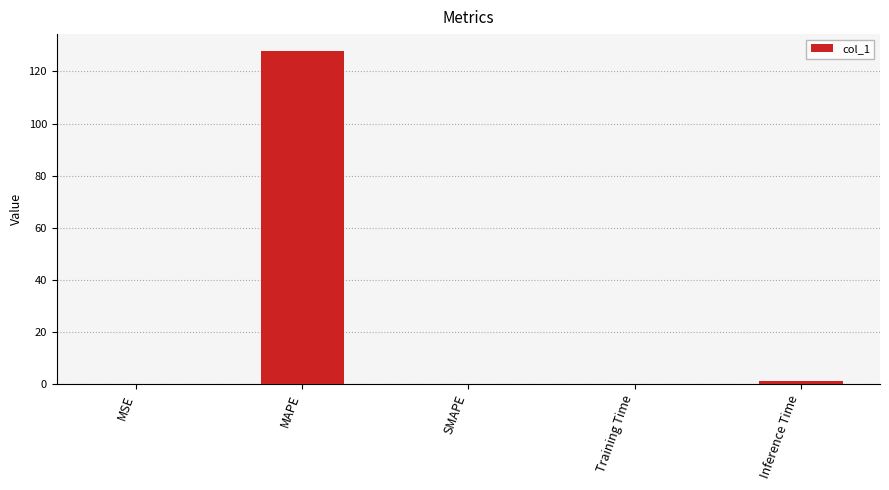

Which has a higher value, MAPE or MSE?

MAPE